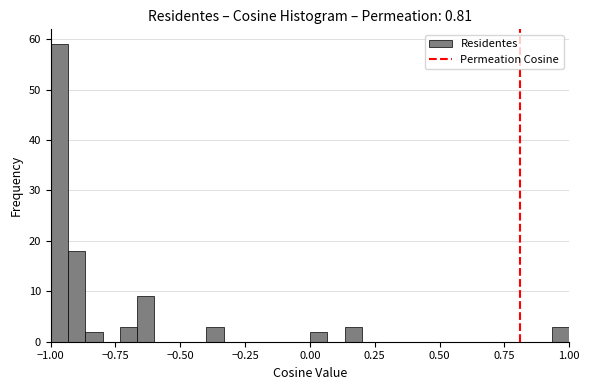

Around what value on the x-axis is the tallest bar? Give the approximate position of its centre, as read against the axis.

-0.95